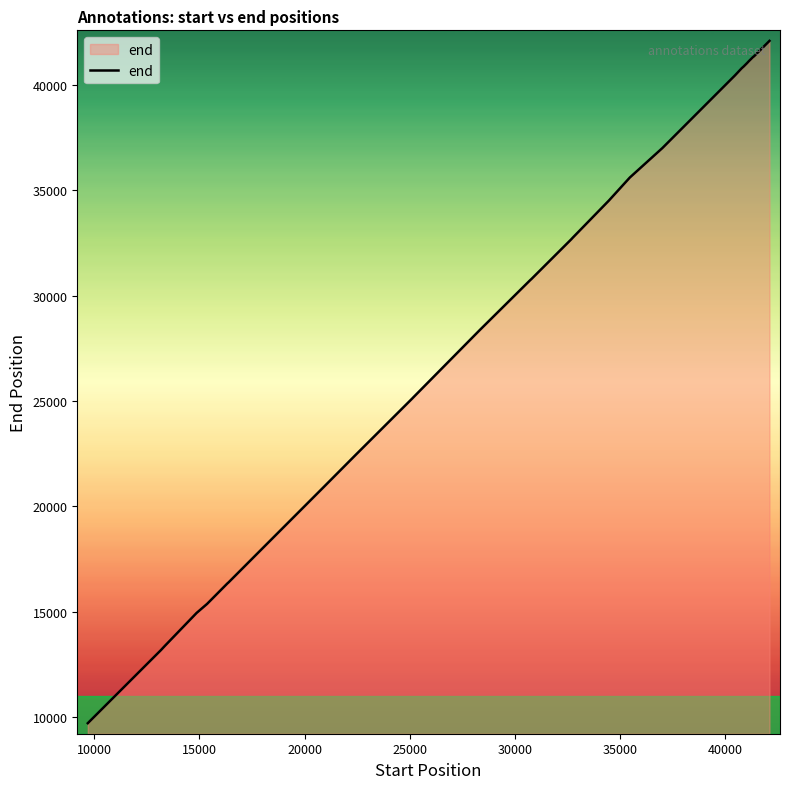

What is the smallest value displayed?

9711